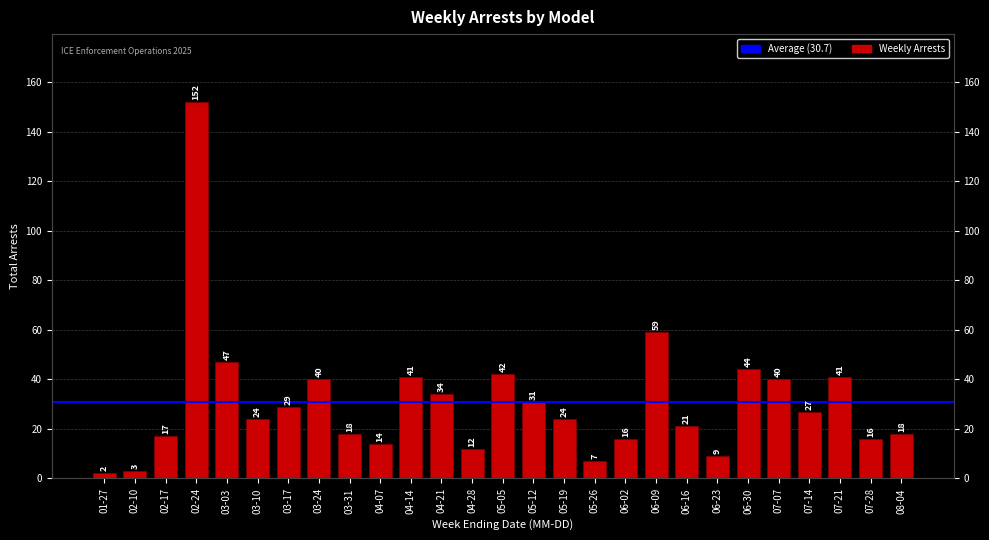

What is the label of the 13th bar from the right?

05-12